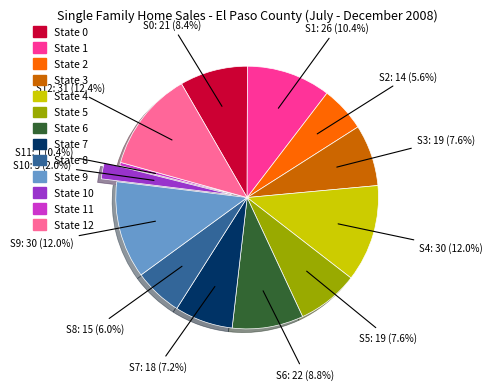

To the nearest percent, what percentage of the pie is State 2?

6%